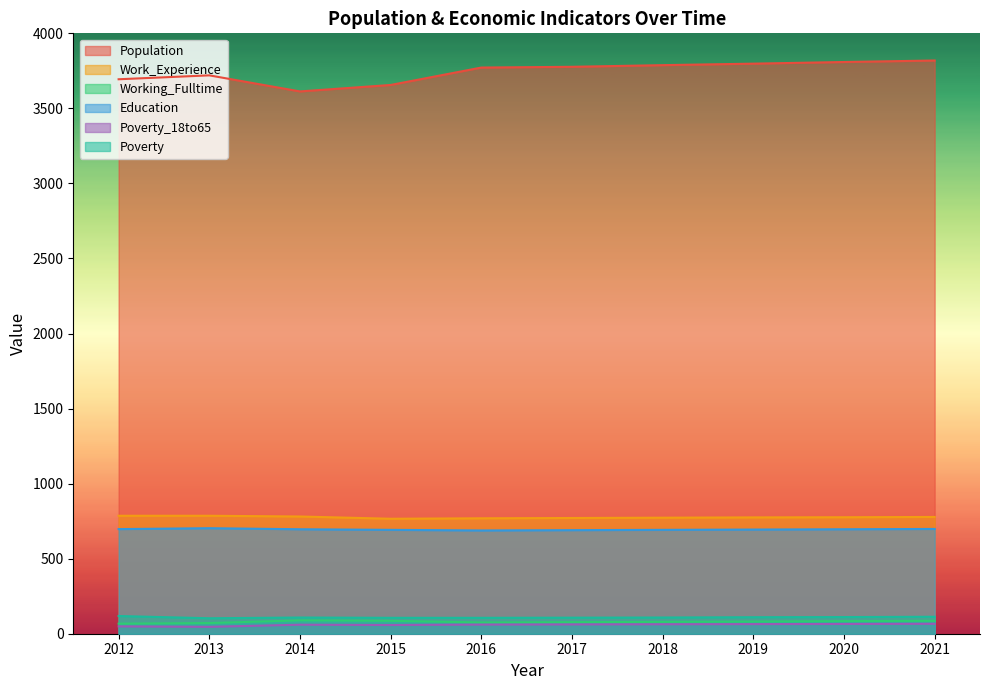

What is the approximate value of Working_Fulltime at 2021?

86